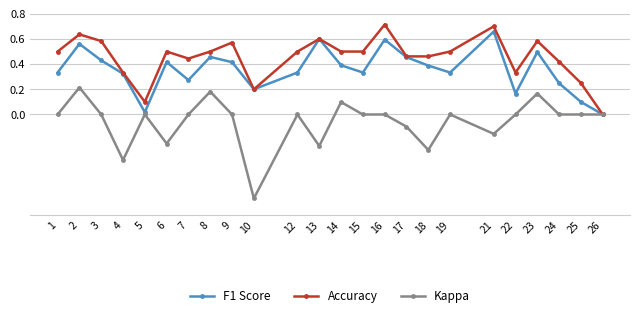

Which series has the largest total across all categories?

Accuracy